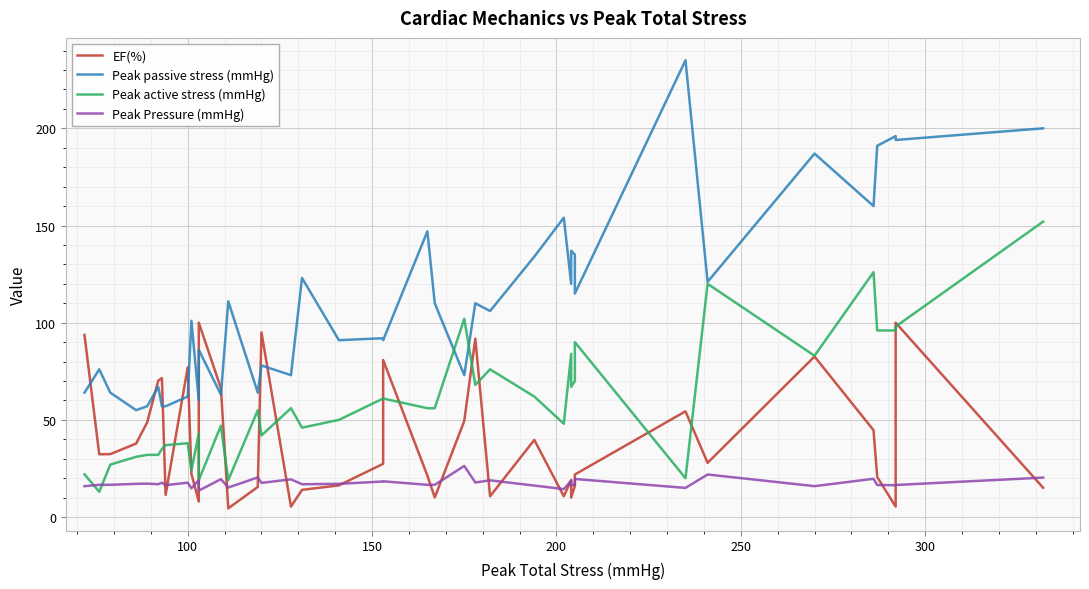

Which series has the largest total across all categories?

Peak passive stress (mmHg)